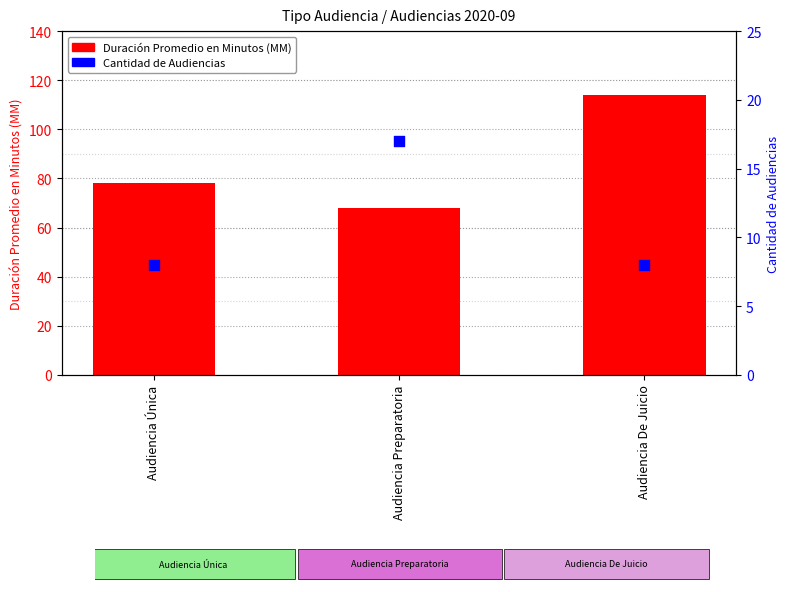

What are all the series names shown in the legend?

Duración Promedio en Minutos (MM), Cantidad de Audiencias